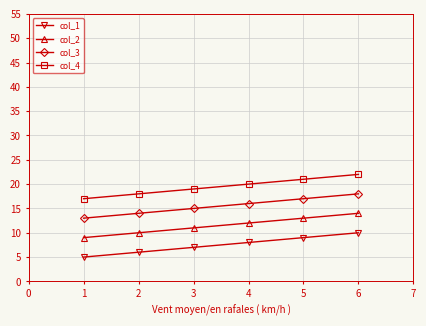

What are all the series names shown in the legend?

col_1, col_2, col_3, col_4